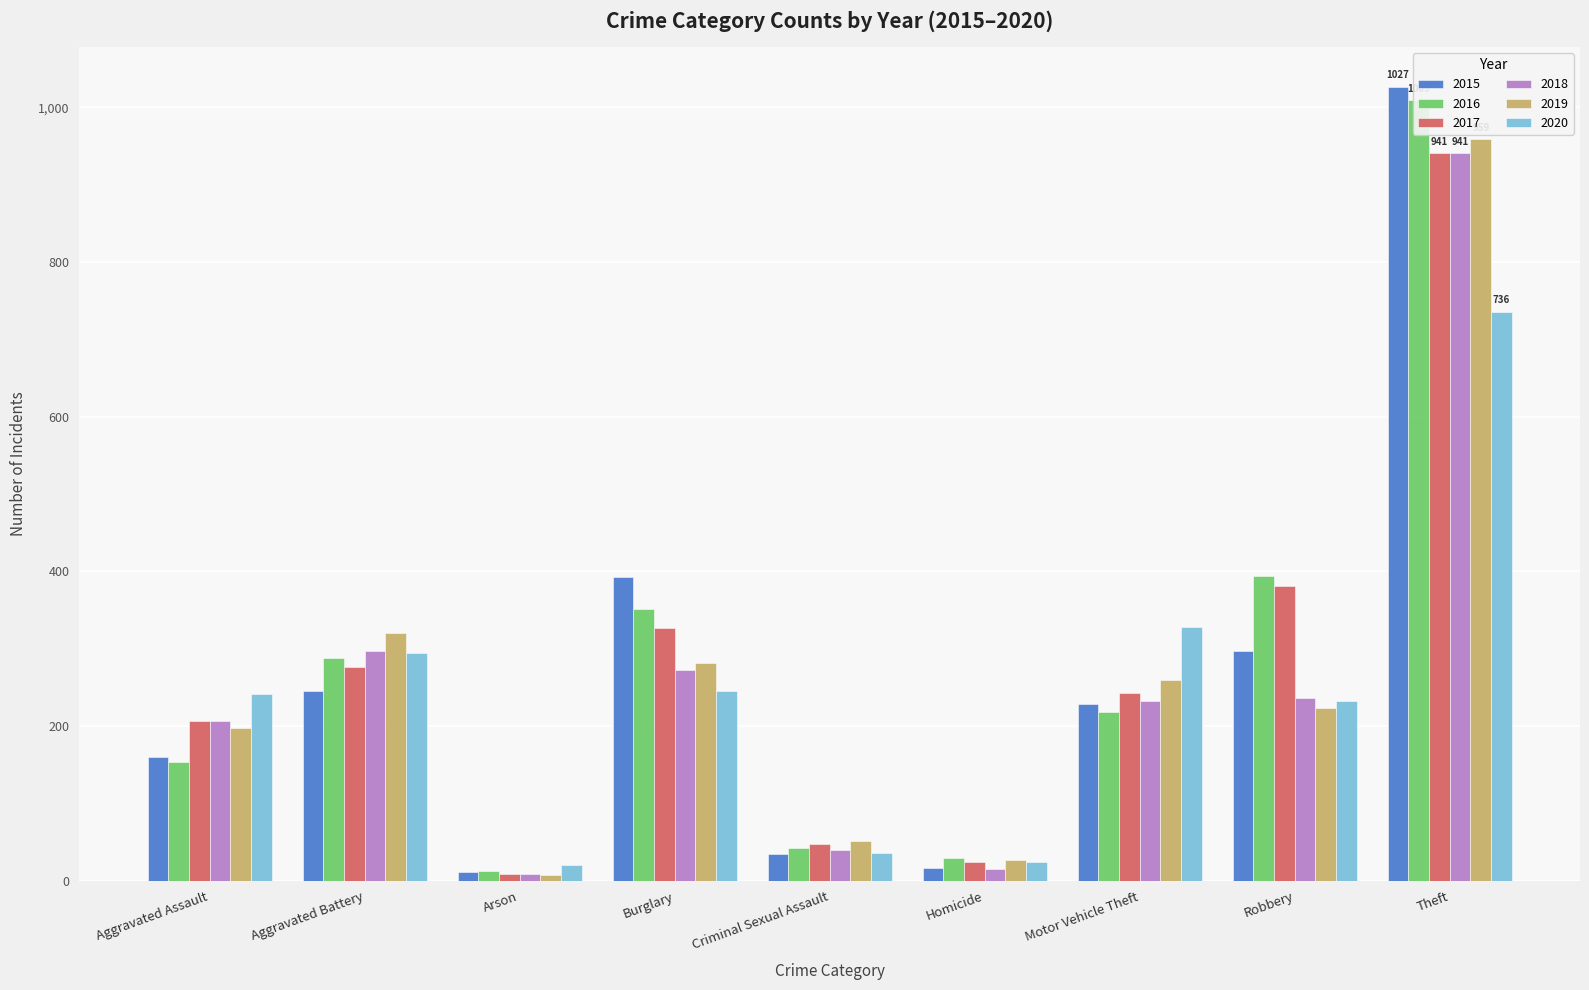

What is the spread (max minus min) of values at Robbery?

170